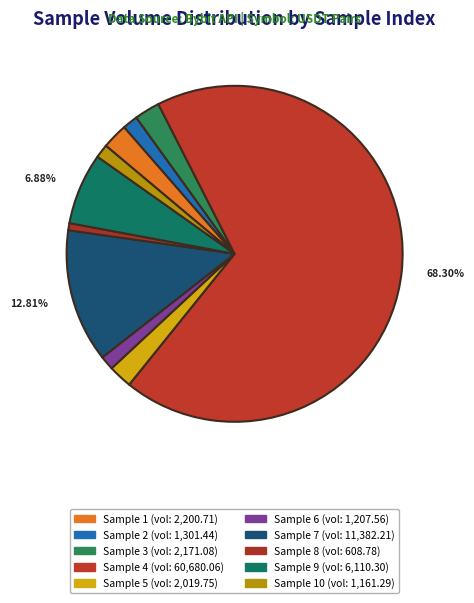

How many slices are in this pie chart?

10